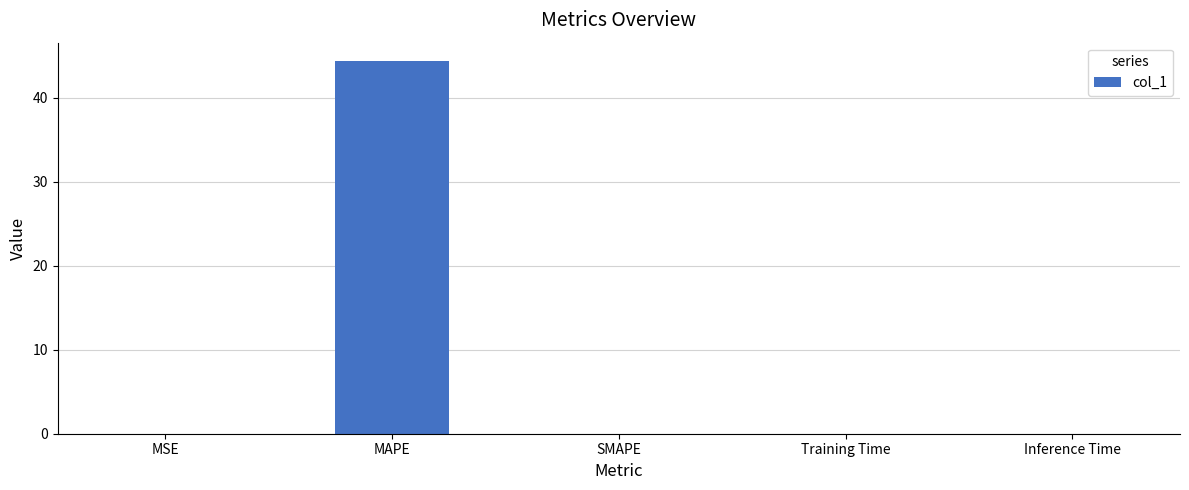

What is the sum of all values?

44.4